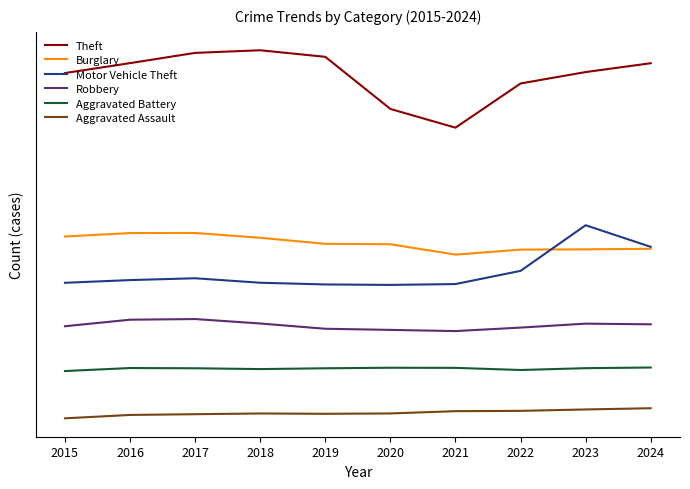

Reading right to left, extract all data points from this chart.

Theft: 2024=33260	2023=31499	2022=29225	2021=20419	2020=24151	2019=34533	2018=35841	2017=35321	2016=33278	2015=31302
Burglary: 2024=-3707	2023=-3818	2022=-3869	2021=-4868	2020=-2801	2019=-2722	2018=-1513	2017=-554	2016=-572	2015=-1264
Motor Vehicle Theft: 2024=-3319	2023=984	2022=-8108	2021=-10733	2020=-10902	2019=-10810	2018=-10470	2017=-9579	2016=-9942	2015=-10481
Robbery: 2024=-18753	2023=-18619	2022=-19405	2021=-20101	2020=-19863	2019=-19637	2018=-18589	2017=-17704	2016=-17833	2015=-19135
Aggravated Battery: 2024=-27356	2023=-27490	2022=-27854	2021=-27427	2020=-27403	2019=-27512	2018=-27671	2017=-27510	2016=-27463	2015=-28062
Aggravated Assault: 2024=-35471	2023=-35712	2022=-35993	2021=-36055	2020=-36507	2019=-36581	2018=-36514	2017=-36658	2016=-36807	2015=-37479